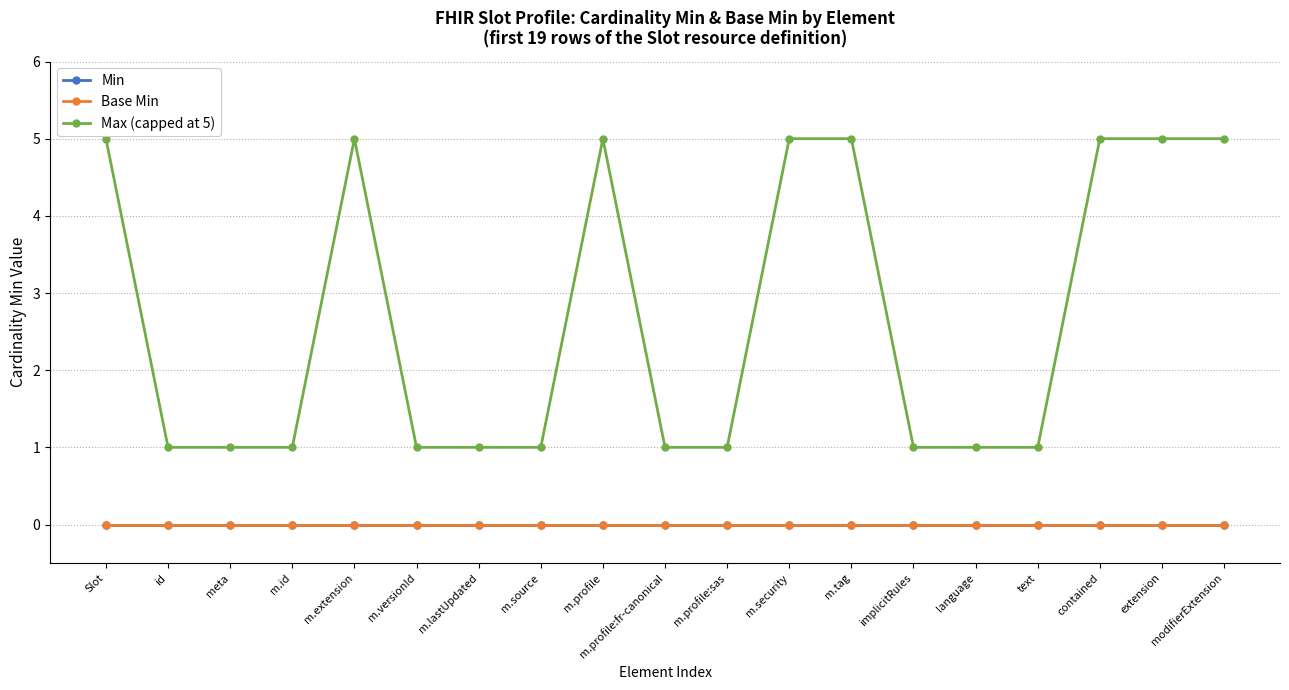

True or false: Max (capped at 5) and Base Min intersect in this chart.

False